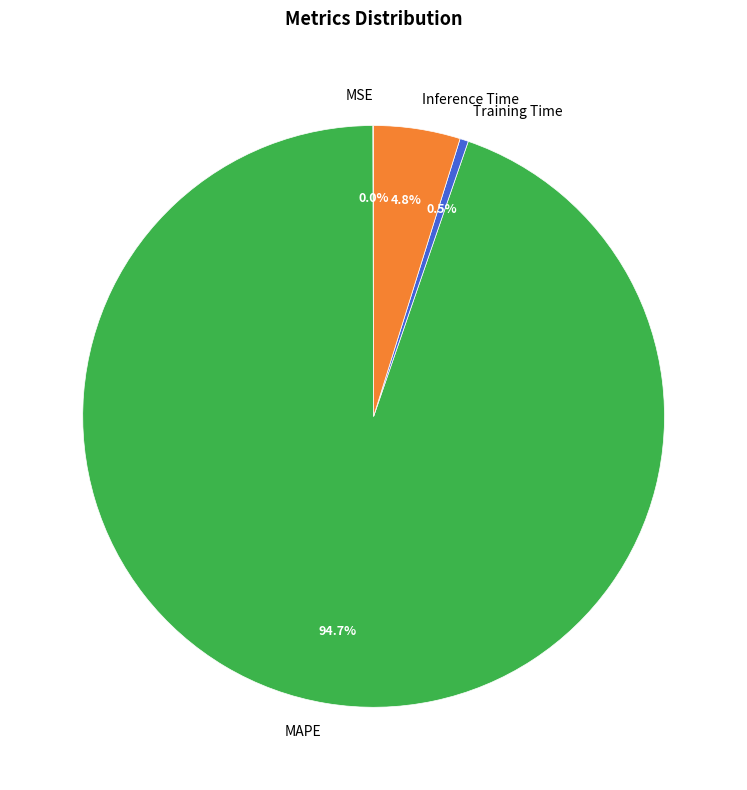

Between Inference Time and MAPE, which is larger?

MAPE